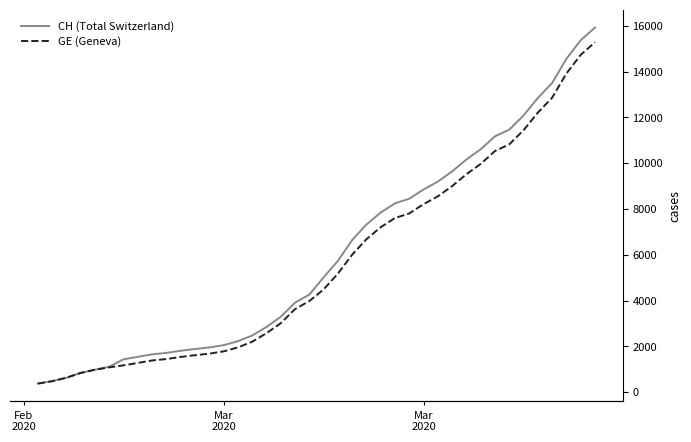

List the series in order of their peak value, highest first.

CH (Total Switzerland), GE (Geneva)